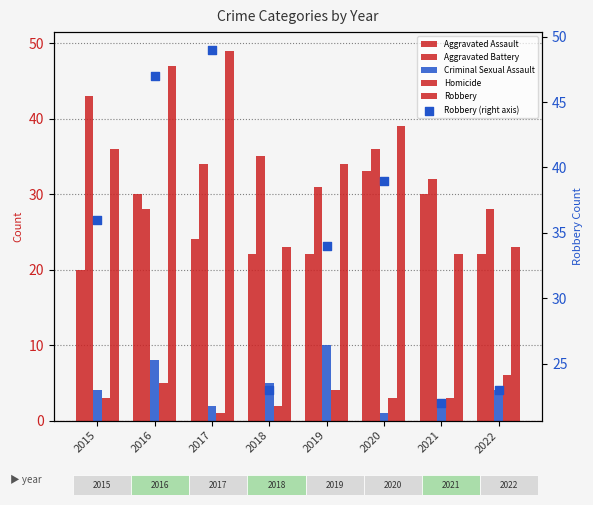

Which series has the largest Y range (max minus min)?

Robbery